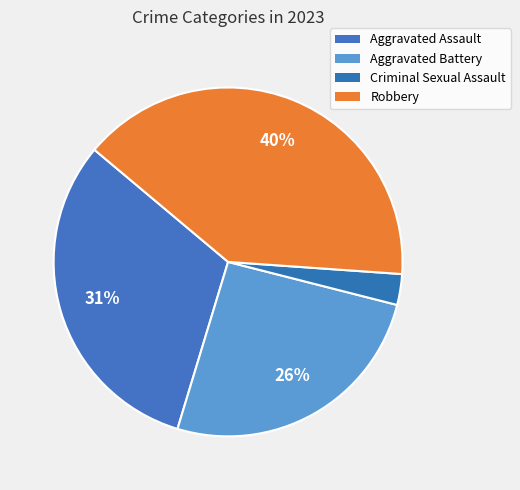

What is the largest slice in the pie chart?

Robbery